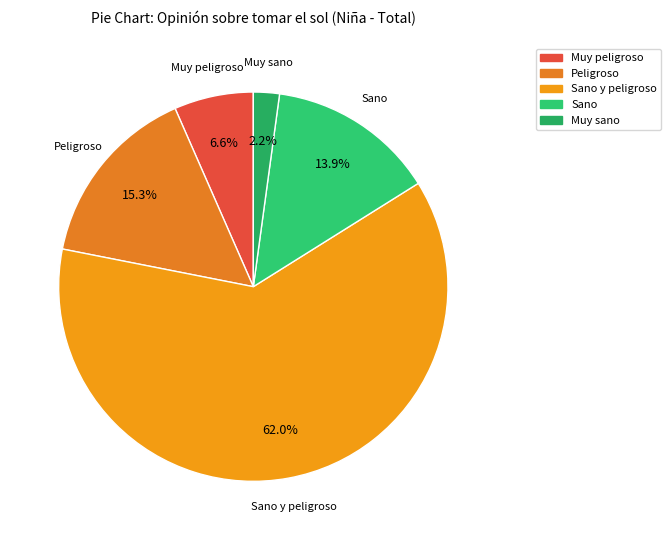

Count the number of slices in the pie.

5